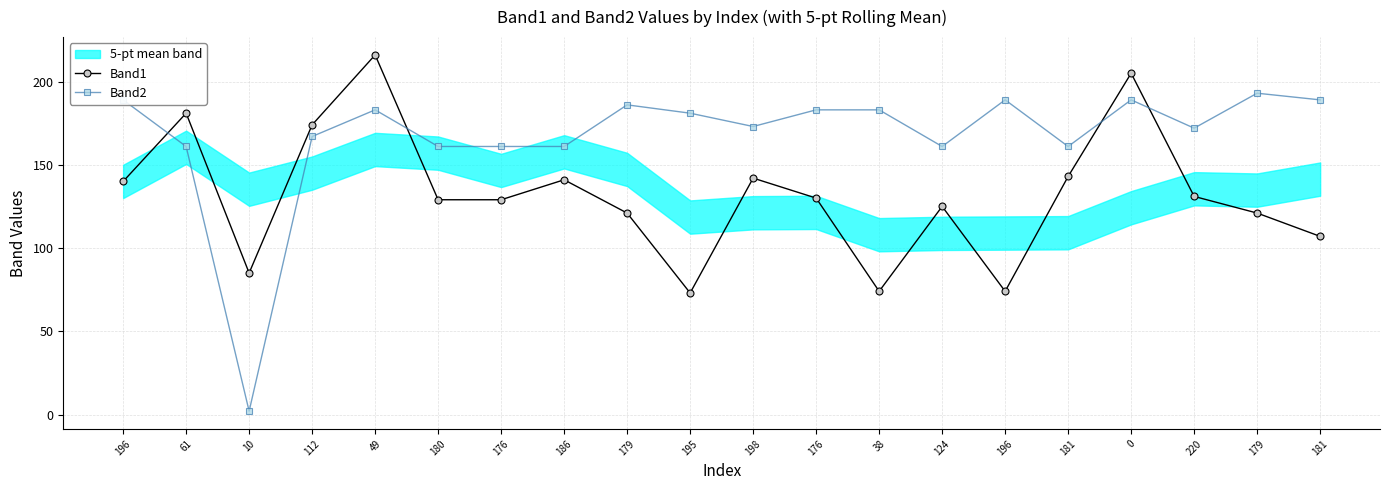

Which category has the lowest value in the Band1 series?

195